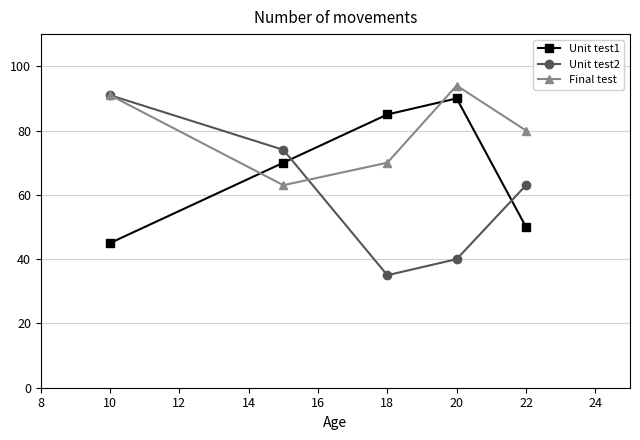

Rank the series by their average value, from highest to lowest.

Final test, Unit test1, Unit test2